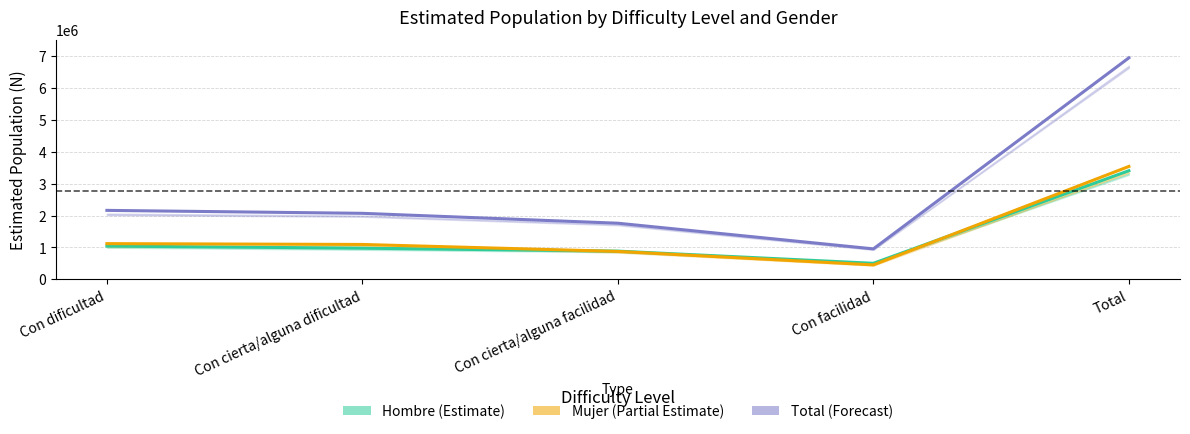

Which series ends up on top after the final intersection of Hombre (Estimate) and Mujer (Partial Estimate)?

Mujer (Partial Estimate)